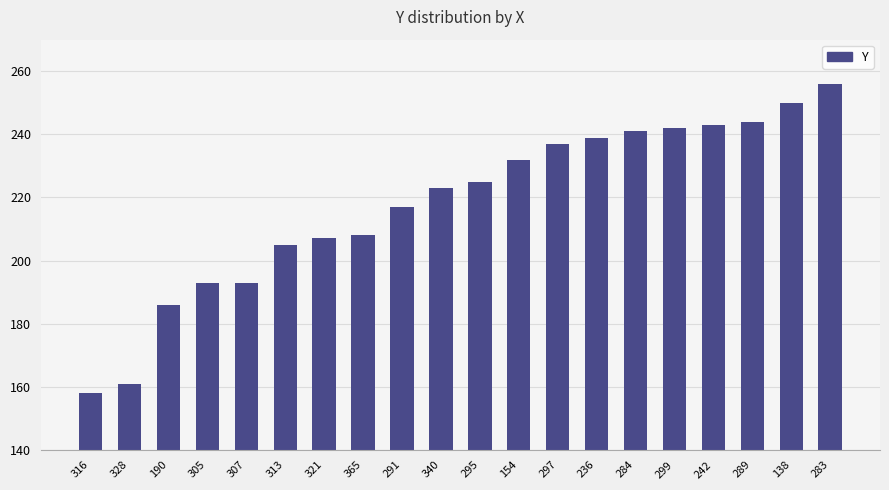

What is the difference between the values at 289 and 313?

39